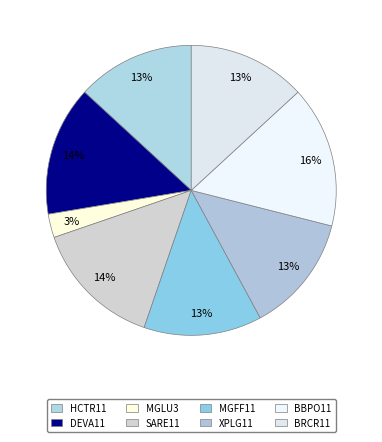

What is the smallest slice in the pie chart?

MGLU3